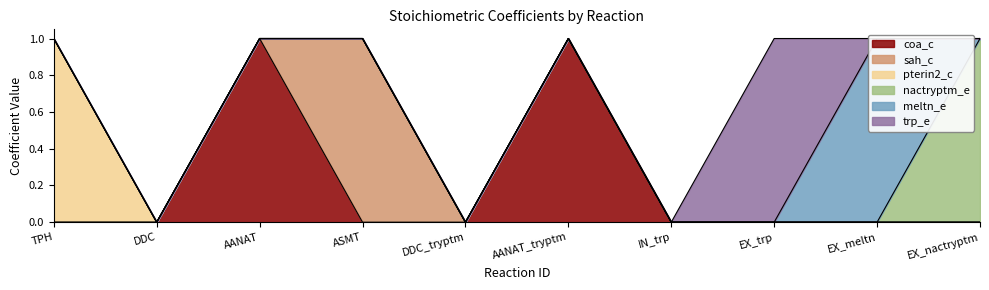

What position from the left is IN_trp?

7